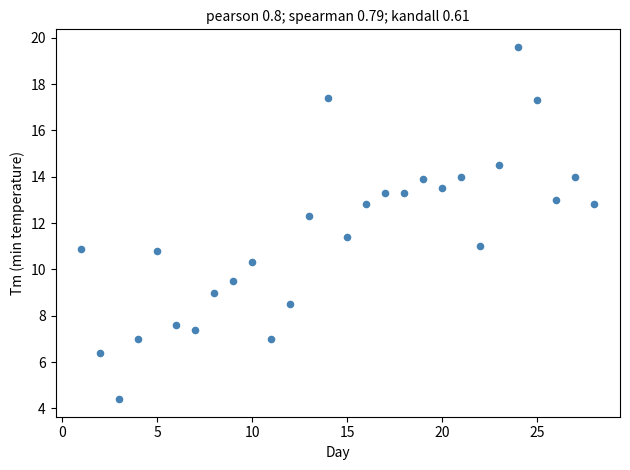

What Y value in the scatter plot is closest to 12?

12.3